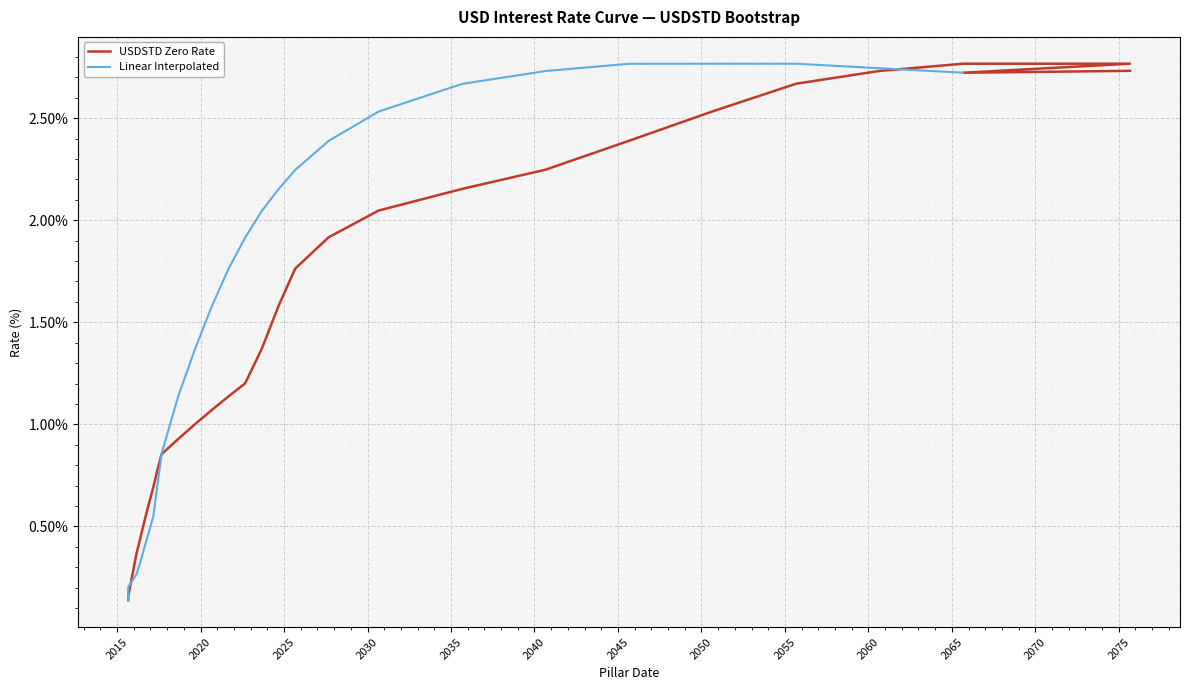

What is the sum of the values at 2075-09-16 and 2060-09-02?

5.5